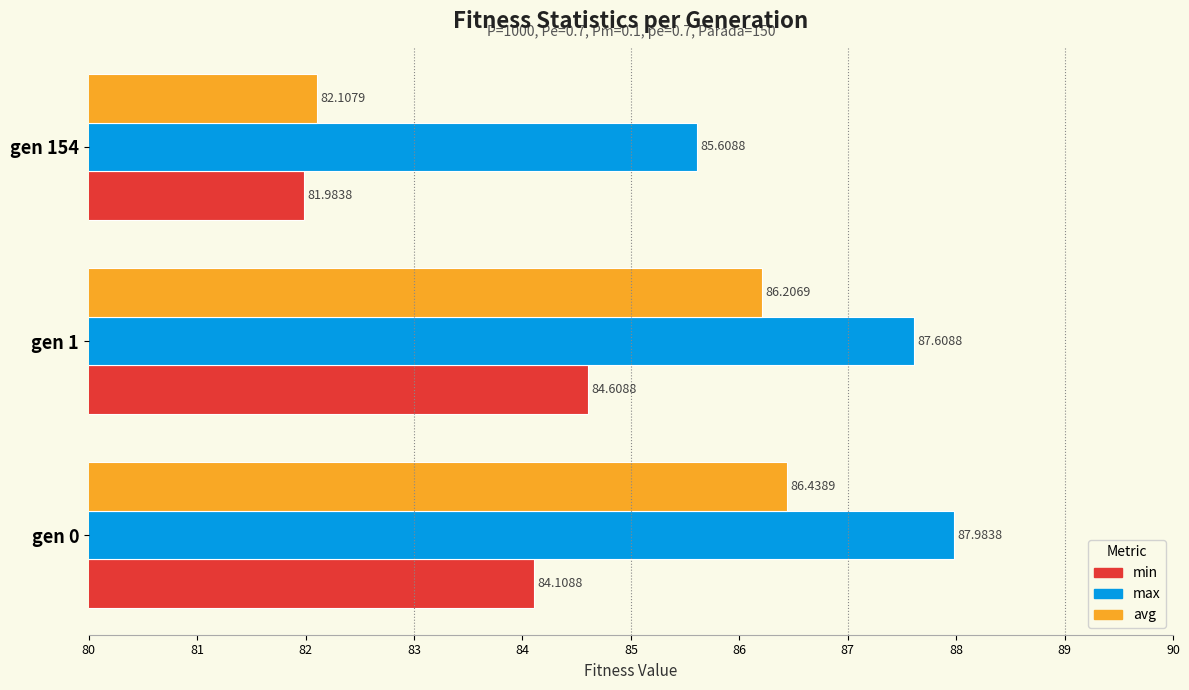

Which label corresponds to the largest value in the chart?

gen 0